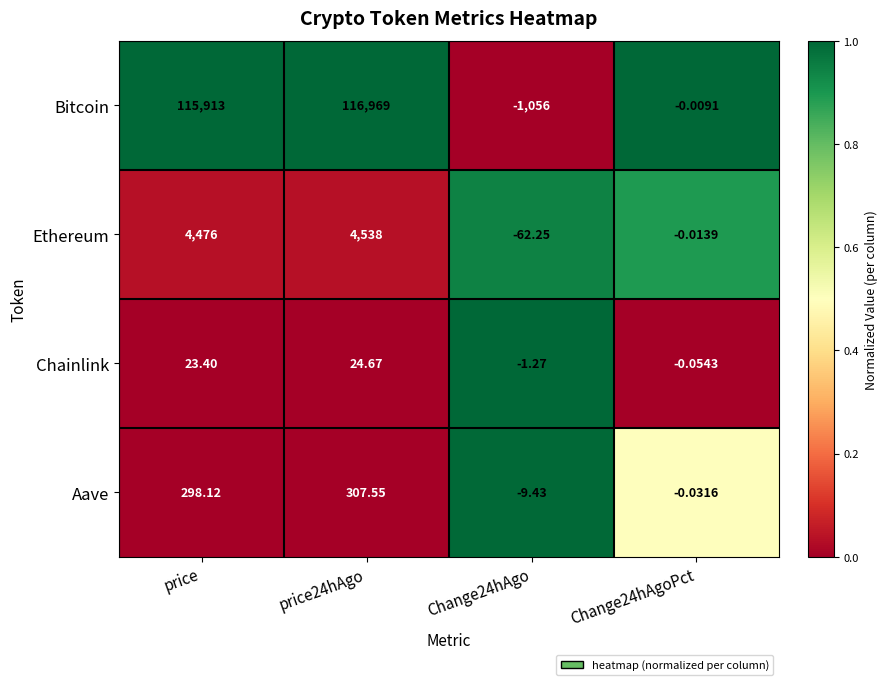

Rank the series by their maximum value, from lowest to highest.

Chainlink, Aave, Ethereum, Bitcoin